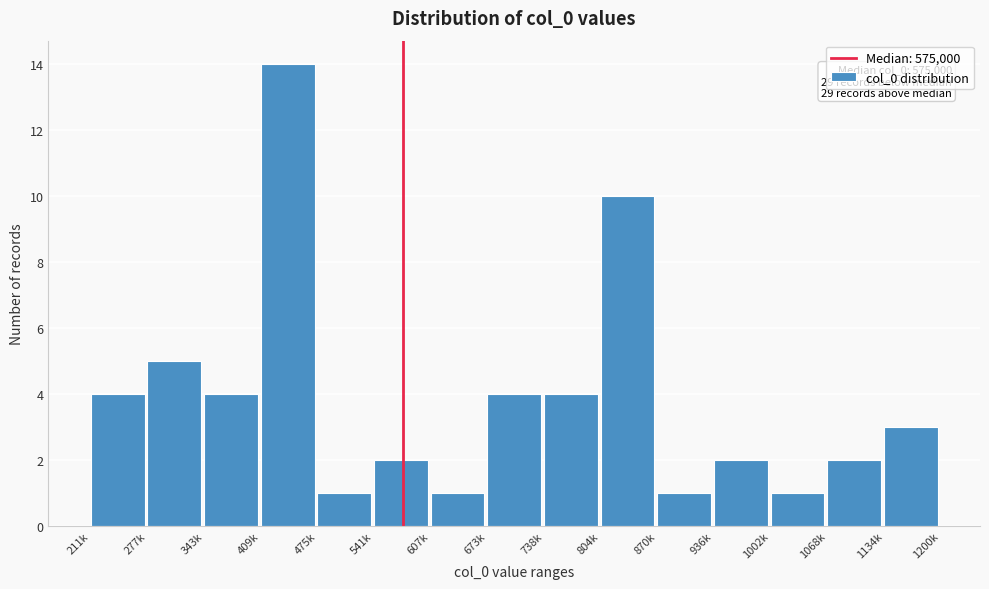

Reading left to right, what are all the values shown in this chart?

211k=4	277k=5	343k=4	409k=14	475k=1	541k=2	607k=1	673k=4	738k=4	804k=10	870k=1	936k=2	1002k=1	1068k=2	1134k=3